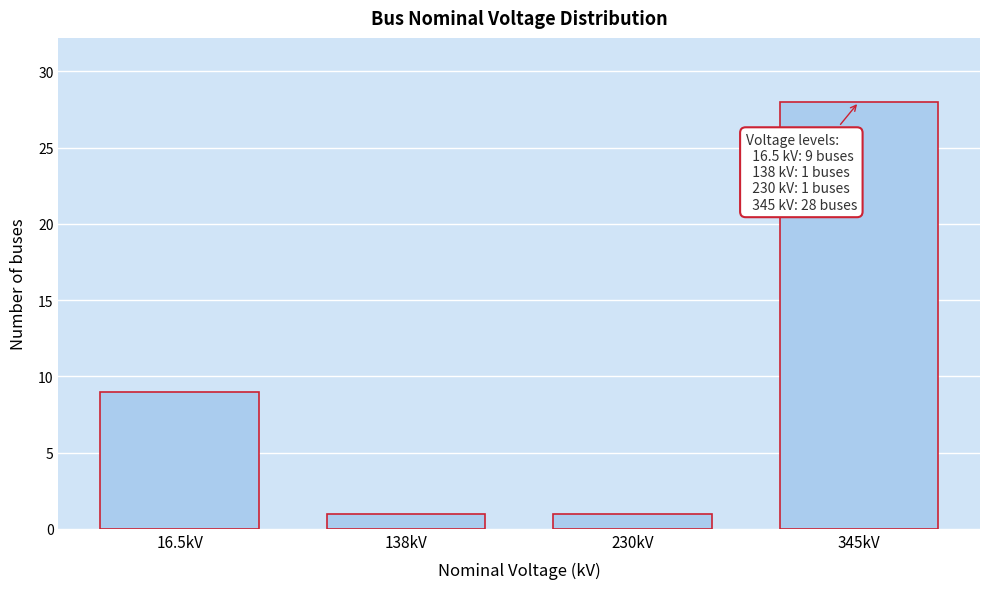

Reading right to left, what are all the values shown in this chart?

345kV=28	230kV=1	138kV=1	16.5kV=9